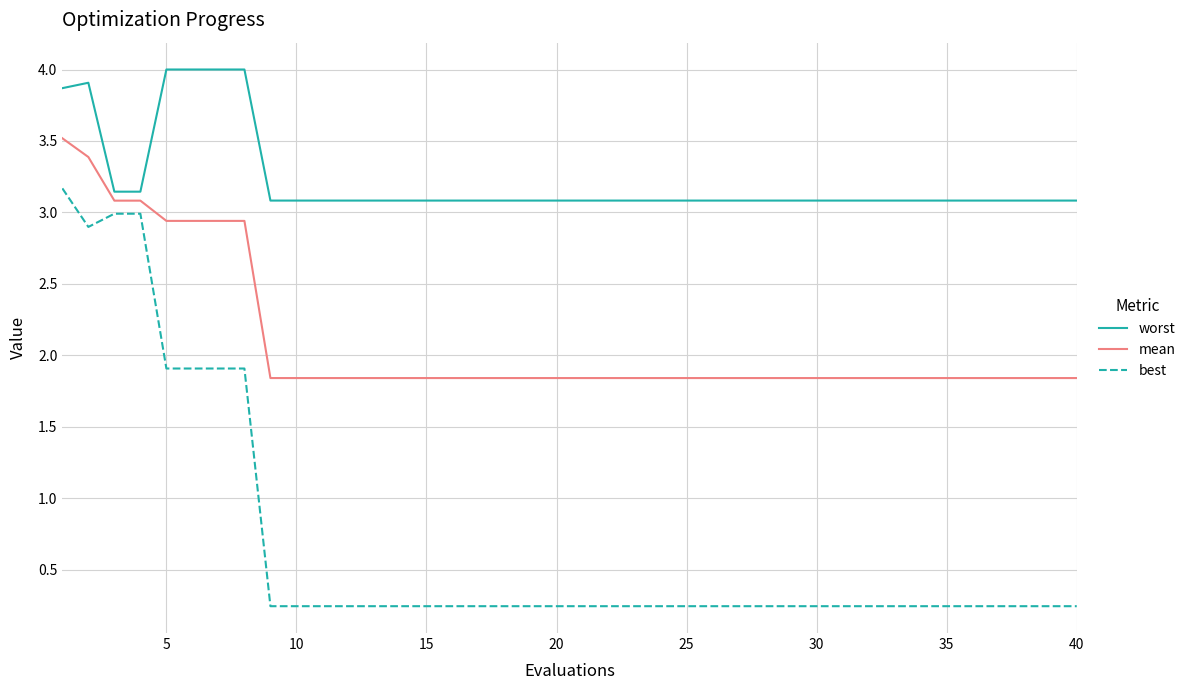

Which series has the largest total across all categories?

worst